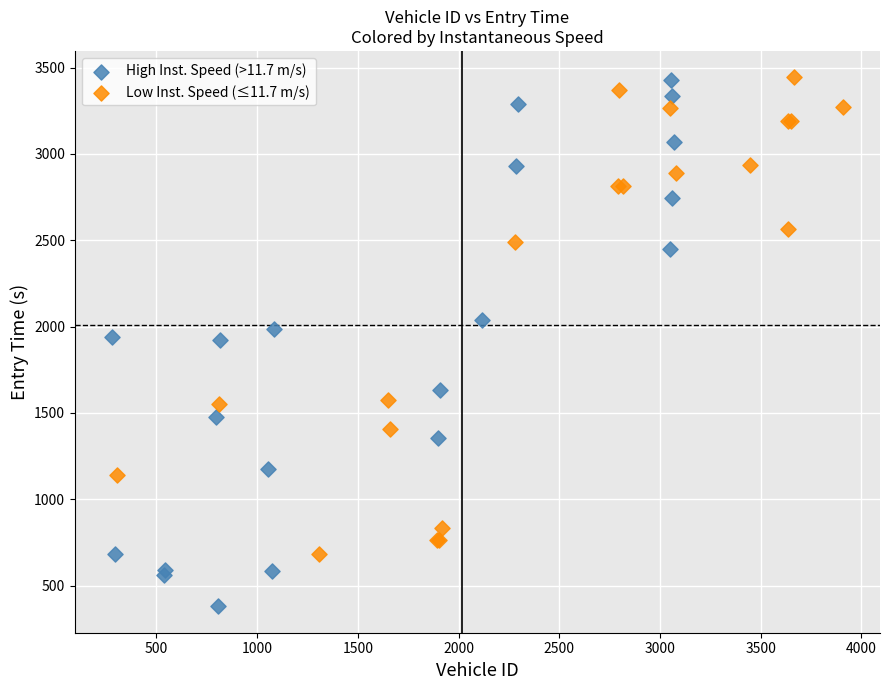

Which series has the largest Y range (max minus min)?

High Inst. Speed (>11.7 m/s)